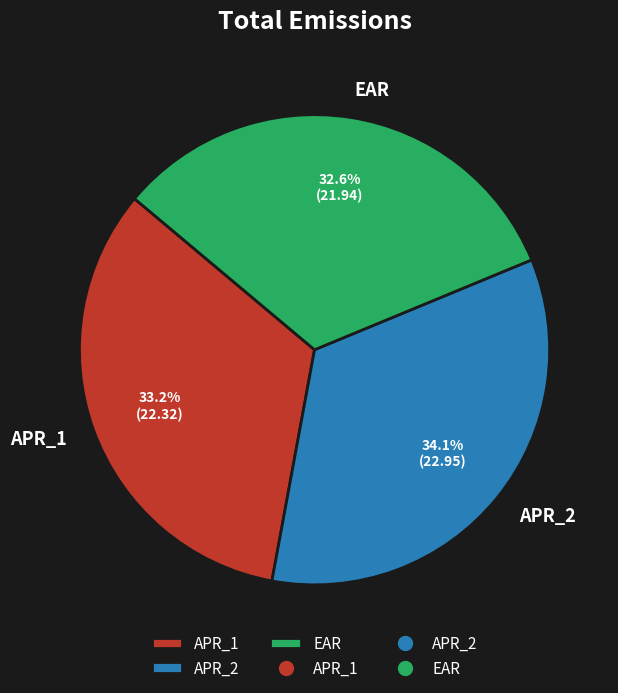

Do APR_1 and APR_2 together represent more than half of the pie?

Yes